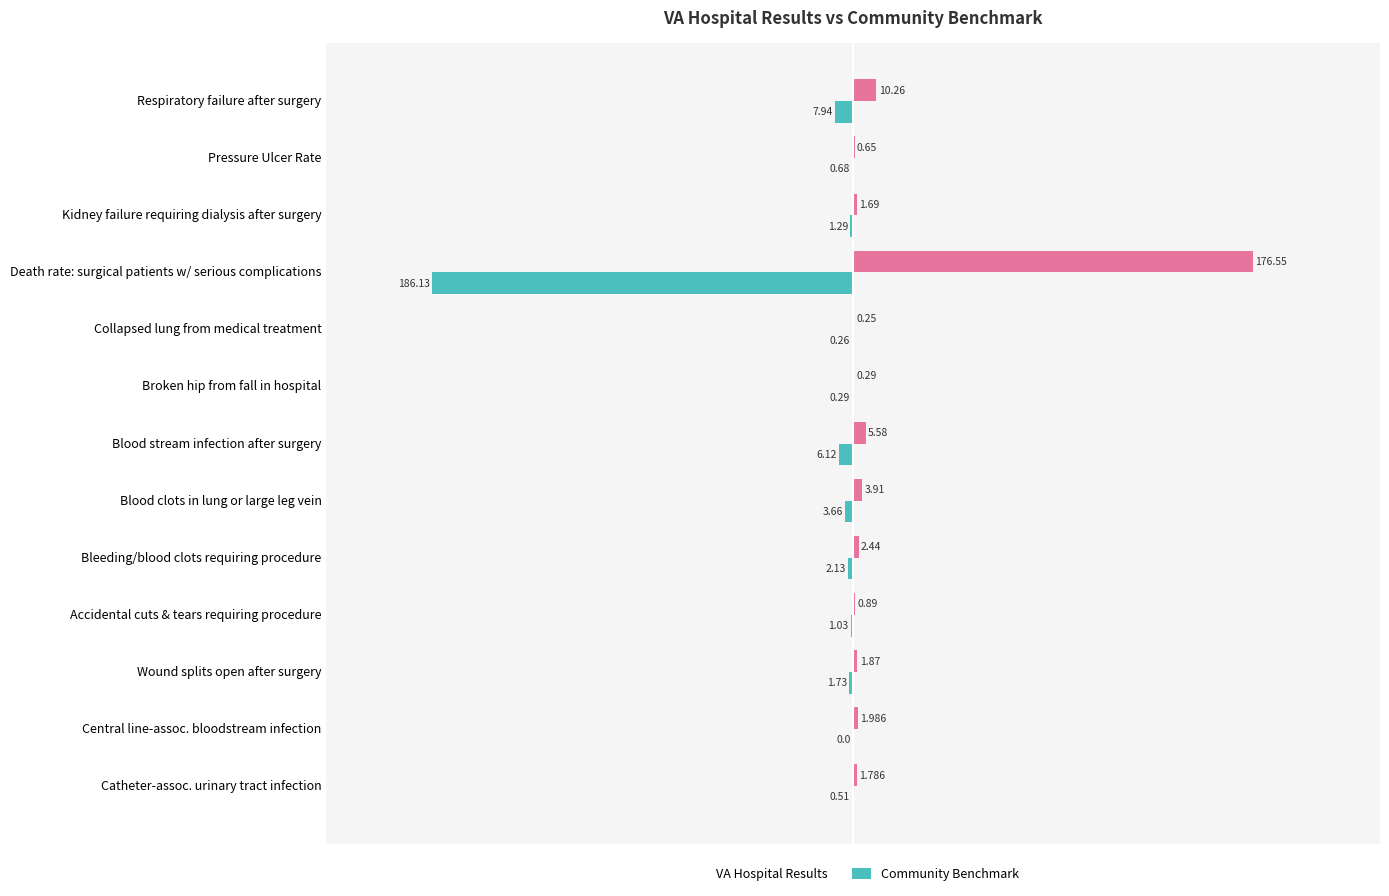

Which label corresponds to the largest value in the chart?

Death rate: surgical patients w/ serious complications